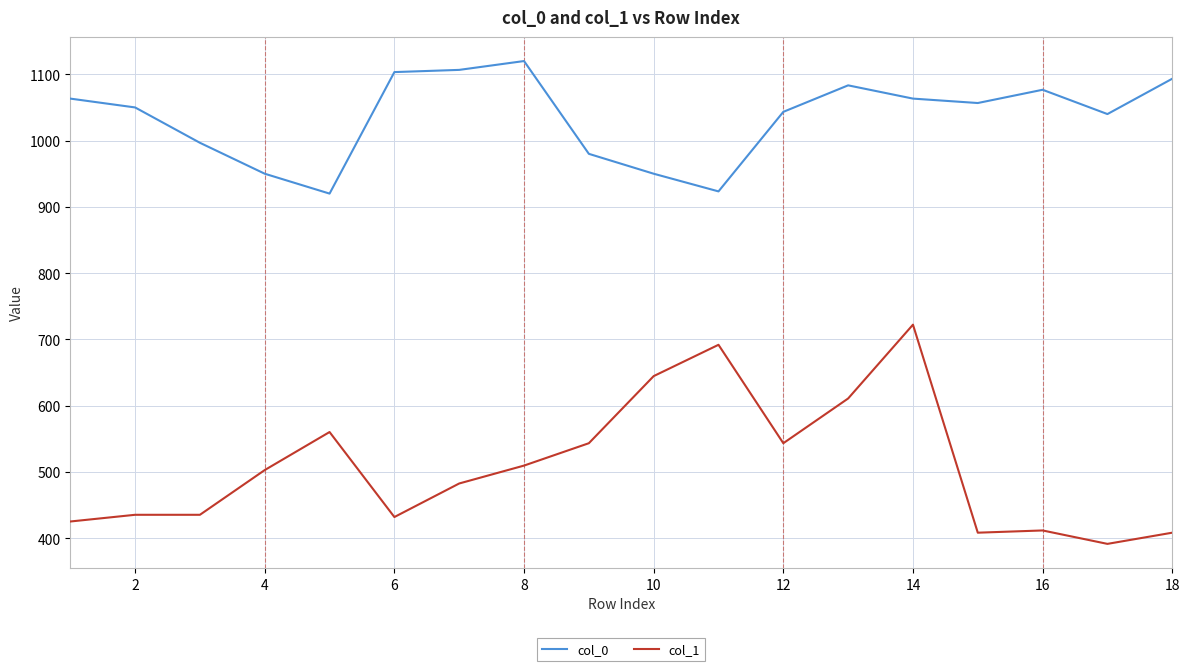

List the series in order of their peak value, highest first.

col_0, col_1